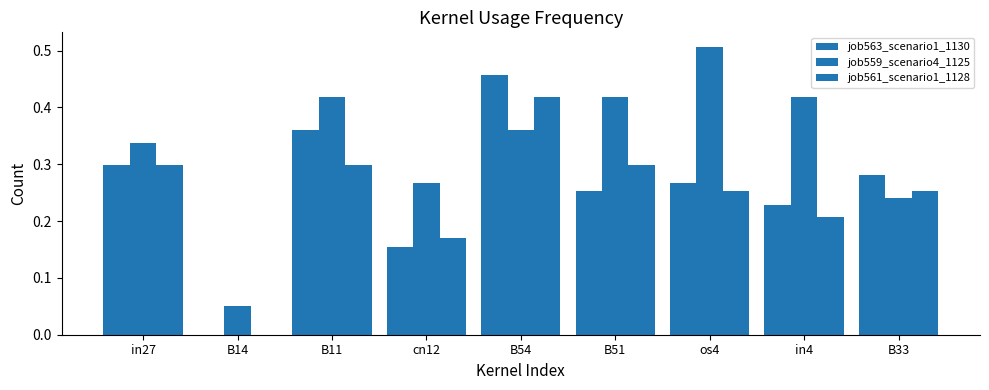

Reading left to right, what are all the values shown in this chart?

job563_scenario1_1130: in27=0.3	B14=0.0	B11=0.4	cn12=0.2	B54=0.5	B51=0.3	os4=0.3	in4=0.2	B33=0.3
job559_scenario4_1125: in27=0.3	B14=0.0	B11=0.4	cn12=0.3	B54=0.4	B51=0.4	os4=0.5	in4=0.4	B33=0.2
job561_scenario1_1128: in27=0.3	B14=0.0	B11=0.3	cn12=0.2	B54=0.4	B51=0.3	os4=0.3	in4=0.2	B33=0.3